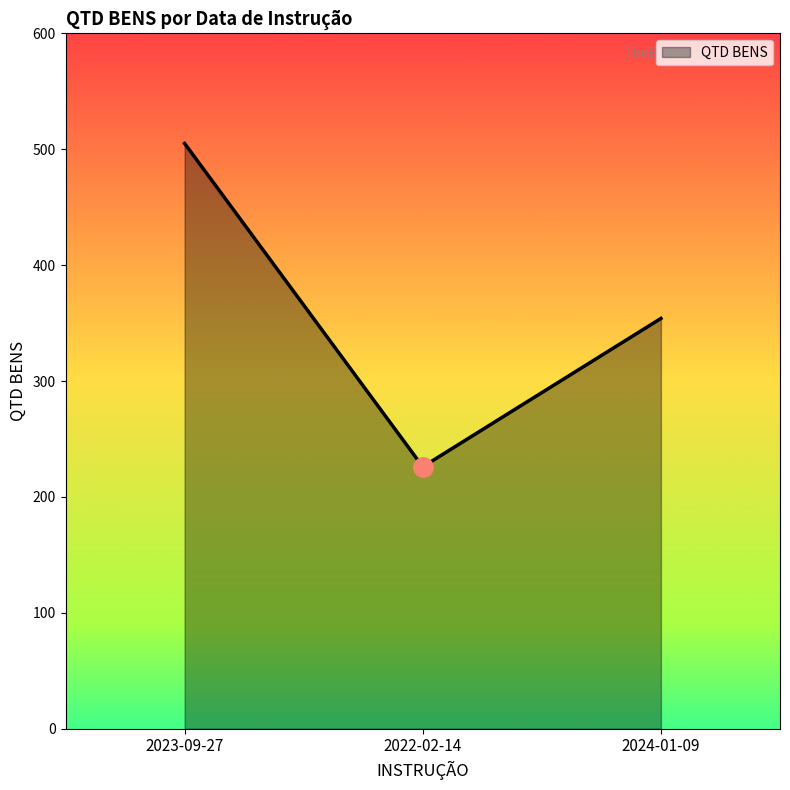

Reading right to left, extract all data points from this chart.

354	226	505